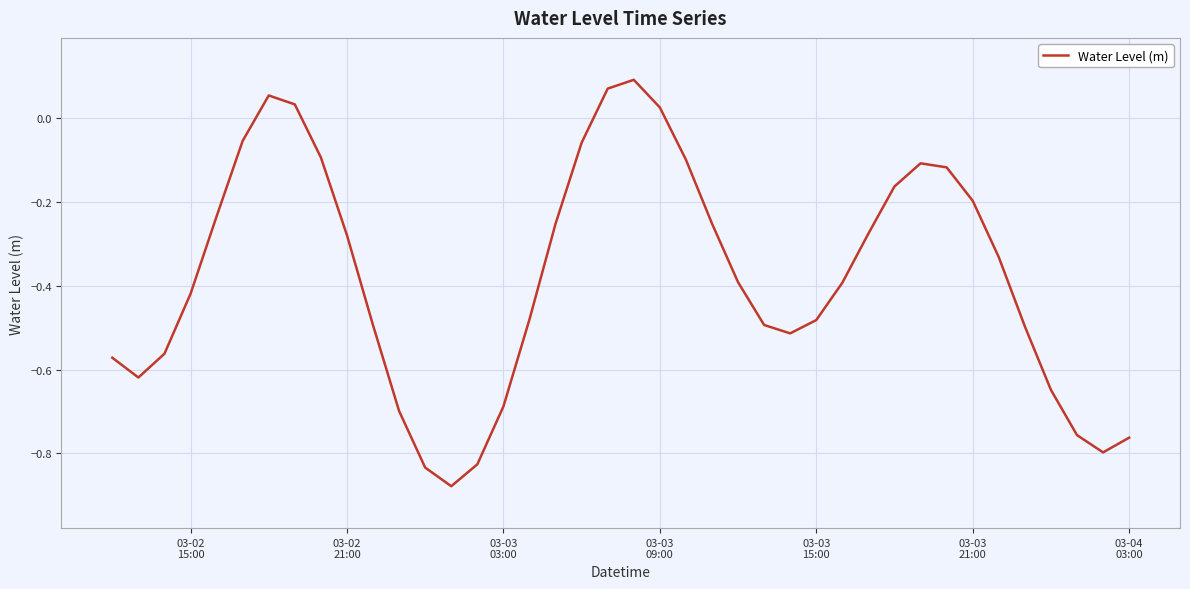

What is the difference between the maximum and minimum values?

1.0